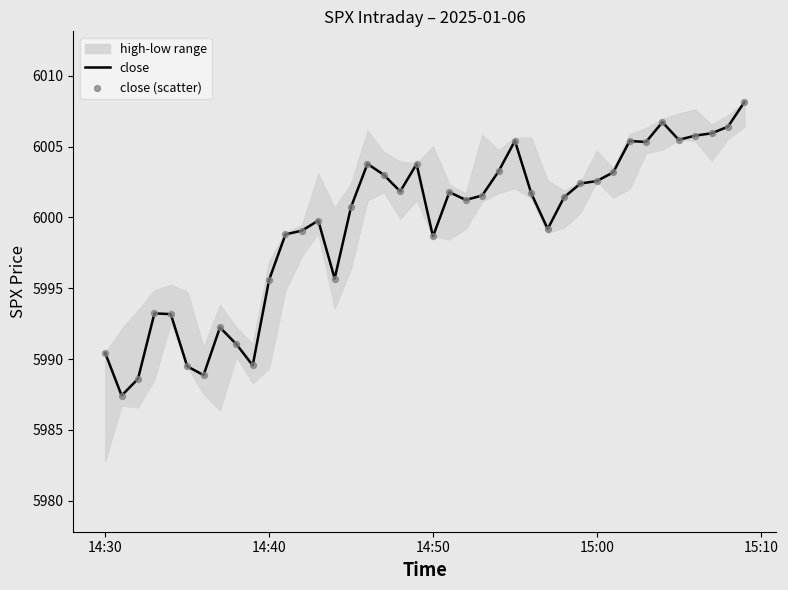

Which series contains the lowest Y value?

close